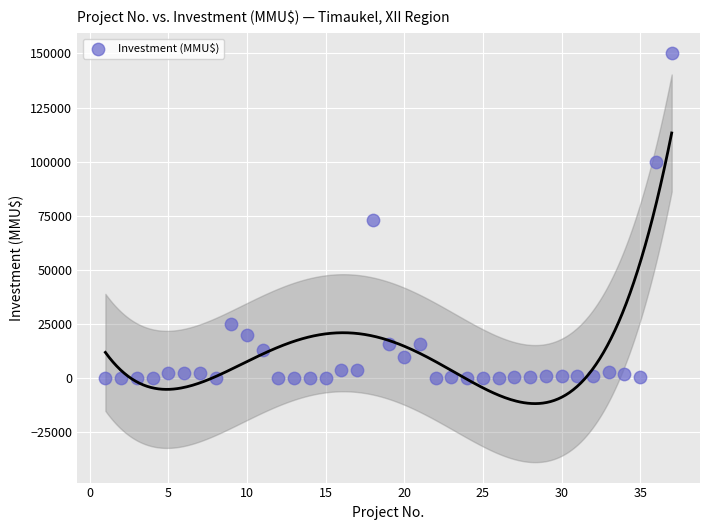

What is the range of Y values (max minus min)?

150000